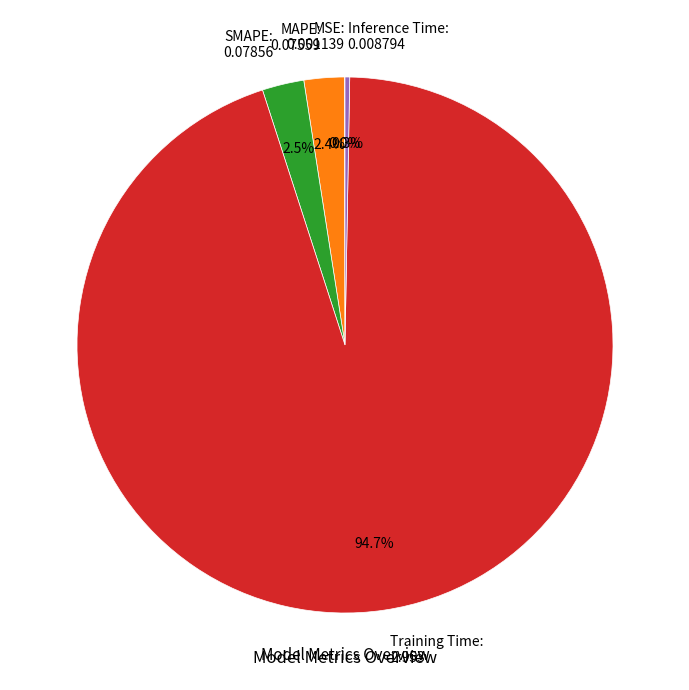

Is Training Time: 2.953 the majority of the pie?

Yes